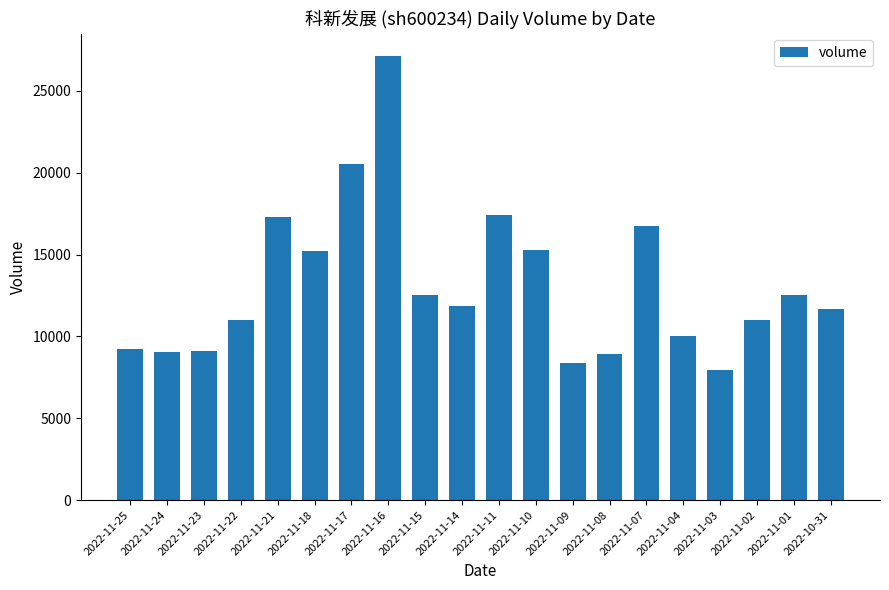

What is the label of the 3rd bar from the left?

2022-11-23